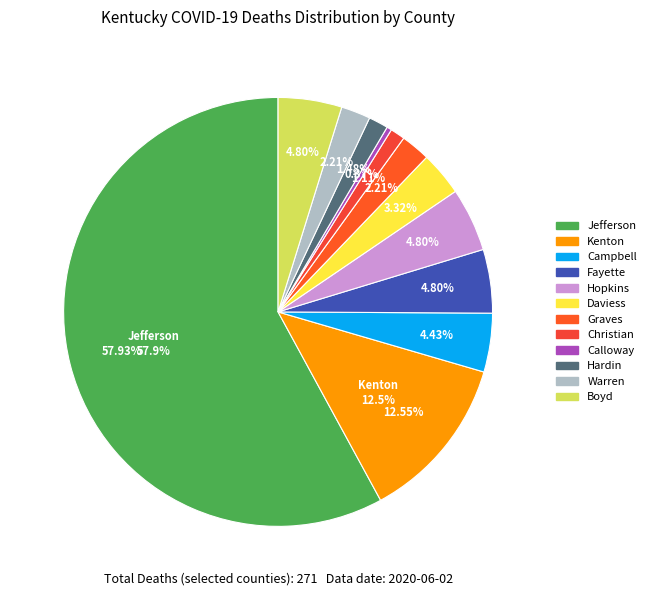

To the nearest percent, what is the difference between the largest and smallest slice percentages?

58%